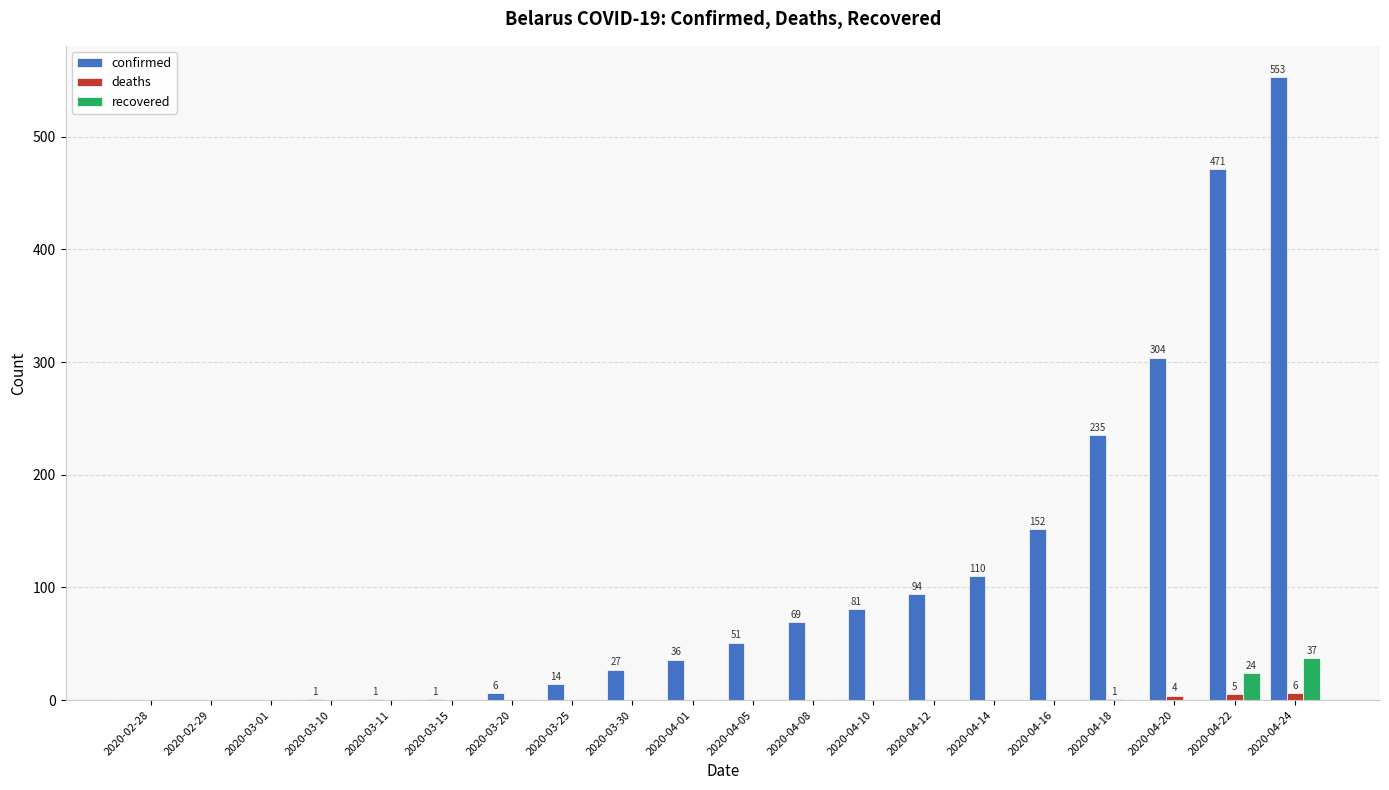

What is the sum of all deaths values?

16